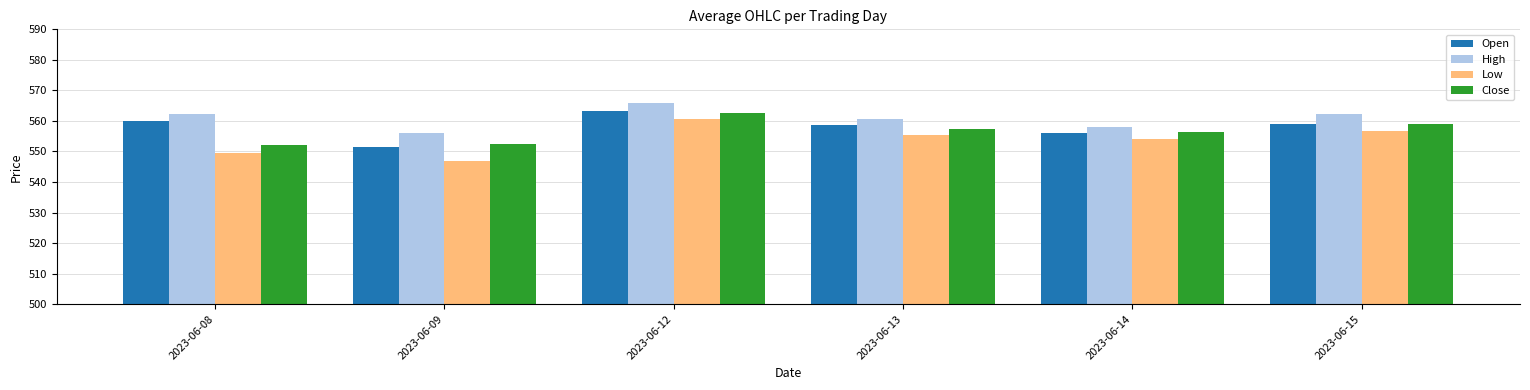

What is the approximate value of Close at 2023-06-09?

552.5